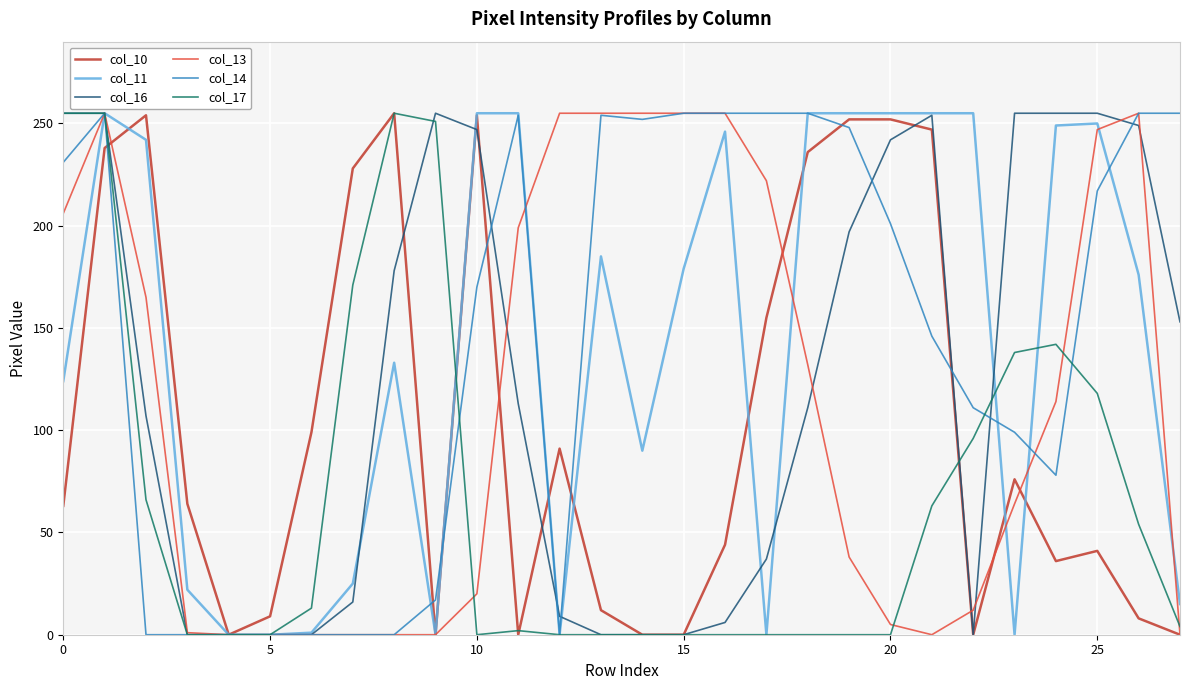

What is the greatest value displayed?

255